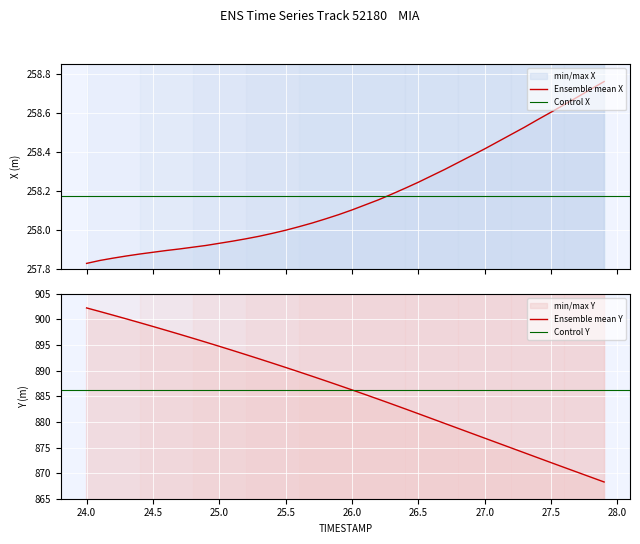

Which category has the lowest value across all series?

24.0